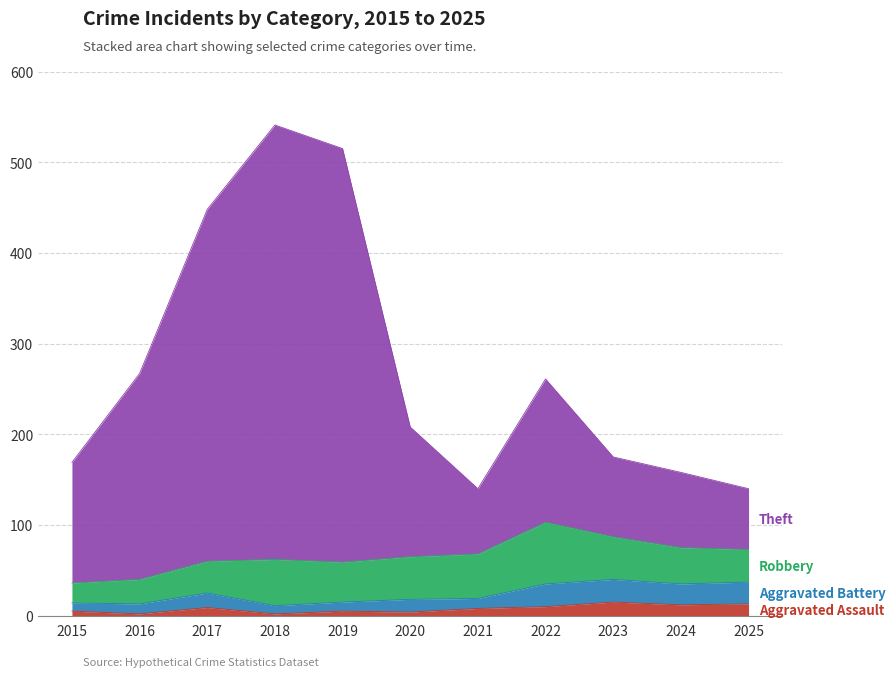

Which series has the widest spread of values?

Theft